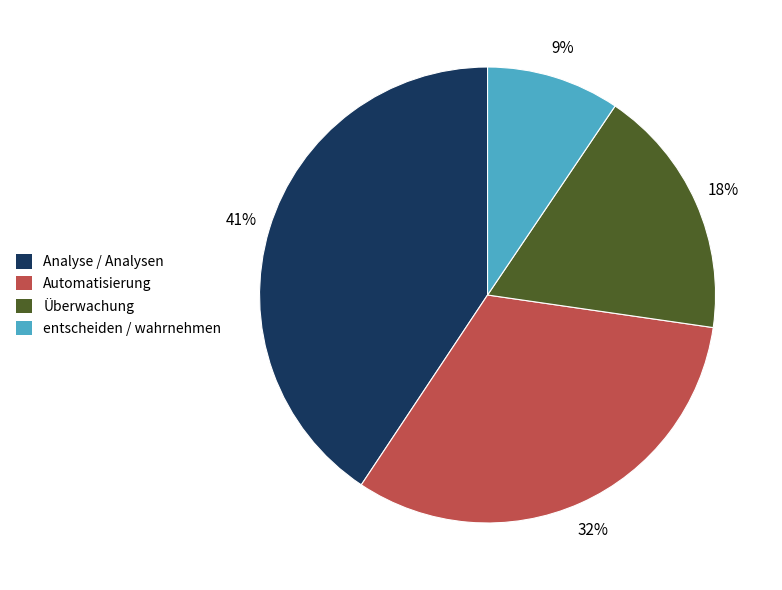

Is there any slice that represents more than half of the pie?

No